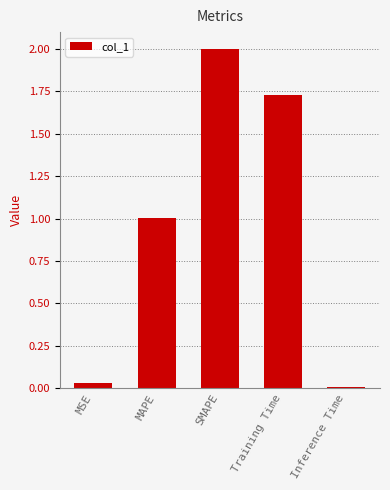

What is the change in value from MAPE to Inference Time?

-1.0